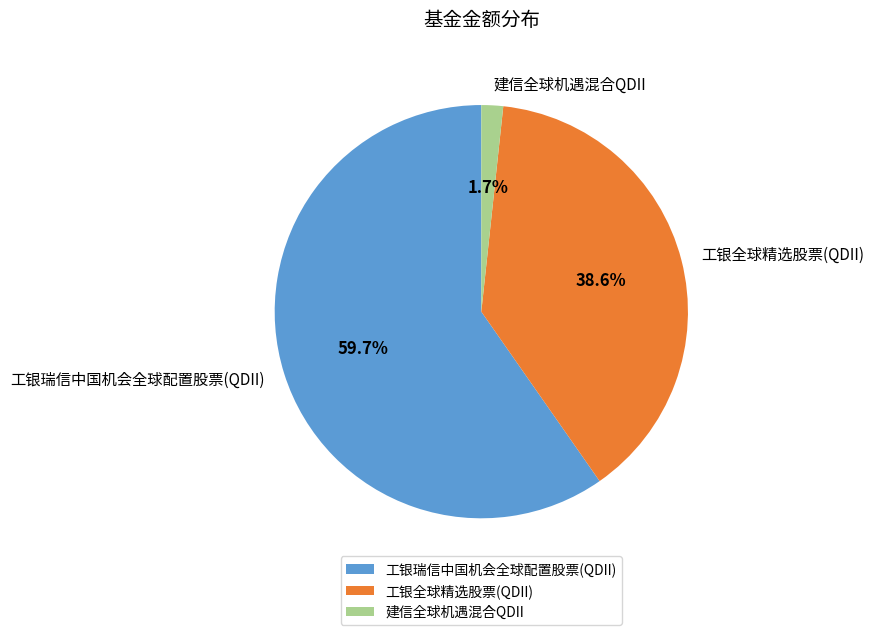

Combined, what portion of the pie is 建信全球机遇混合QDII and 工银全球精选股票(QDII)?

40.3%